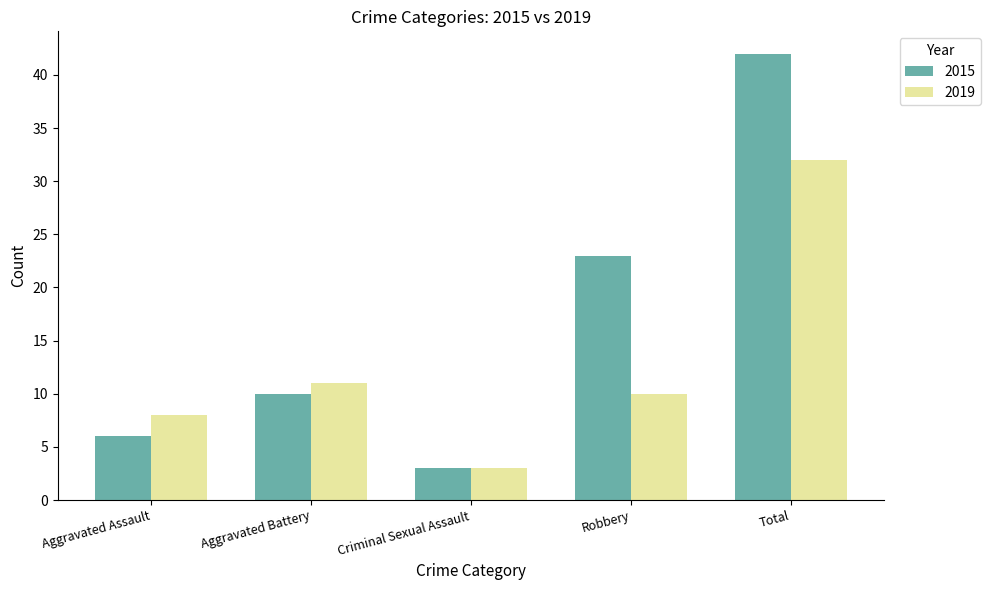

What is the label of the 4th bar from the left?

Robbery